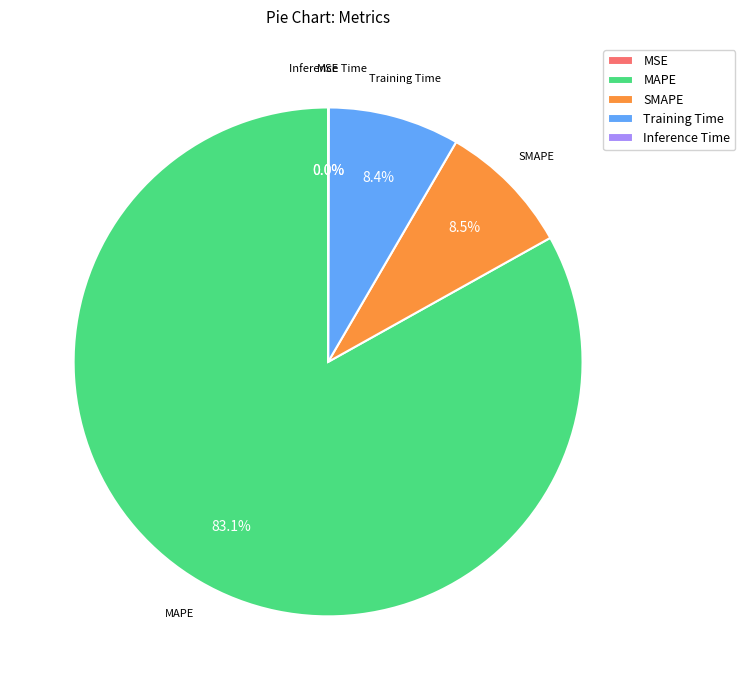

What is the largest slice in the pie chart?

MAPE